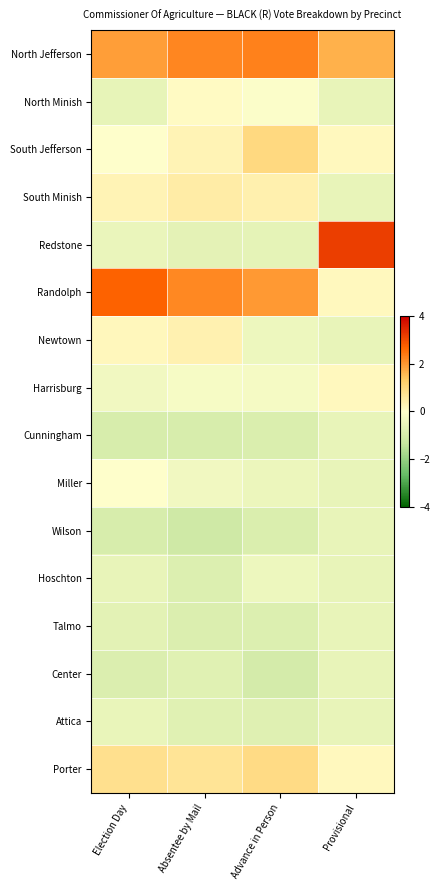

At Absentee by Mail, list the series in order from smallest to largest.

Wilson, Cunningham, Talmo, Hoschton, Center, Attica, Redstone, Miller, Harrisburg, North Minish, South Jefferson, Newtown, South Minish, Porter, Randolph, North Jefferson